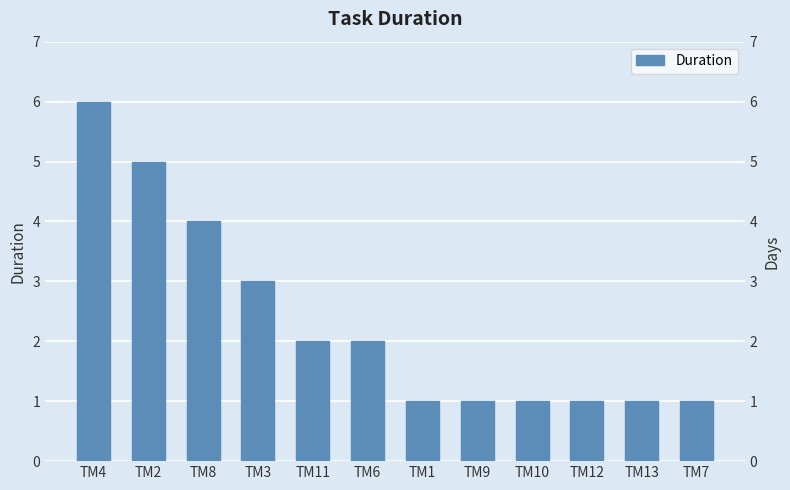

Rank the categories by value from lowest to highest.

TM1, TM9, TM10, TM12, TM13, TM7, TM11, TM6, TM3, TM8, TM2, TM4